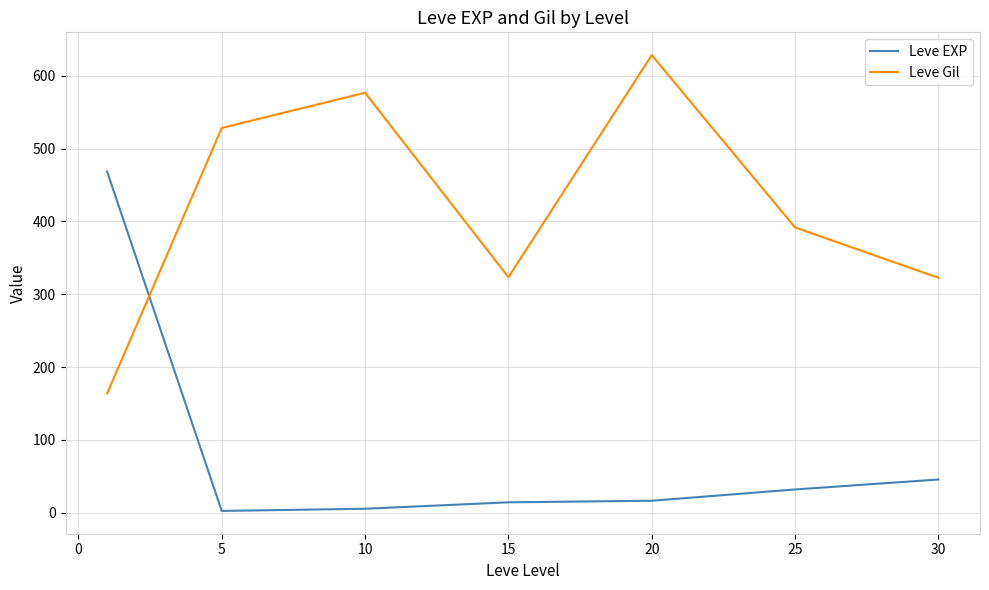

After their last crossing, which series has the higher values: Leve EXP or Leve Gil?

Leve Gil